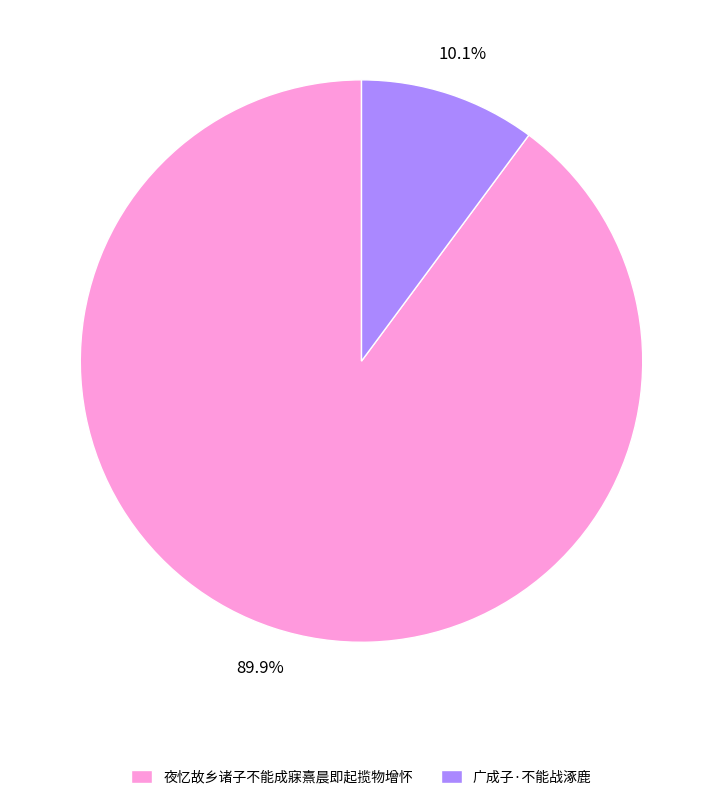

What percentage is the 夜忆故乡诸子不能成寐熹晨即起揽物增怀 slice, to the nearest percent?

90%